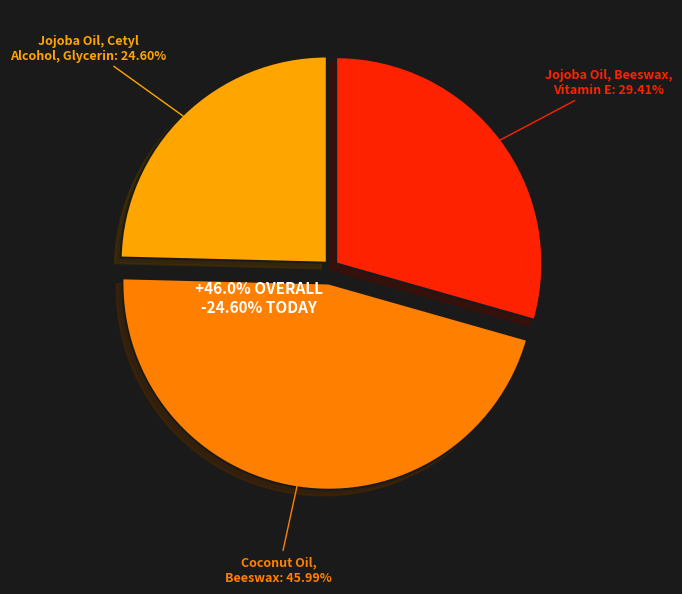

To the nearest percent, what is the difference between the largest and smallest slice percentages?

21%